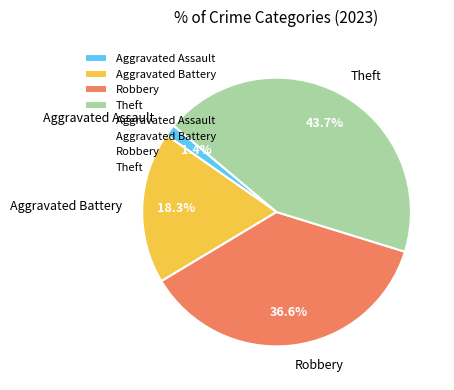

Which category has the smallest portion of the pie?

Aggravated Assault